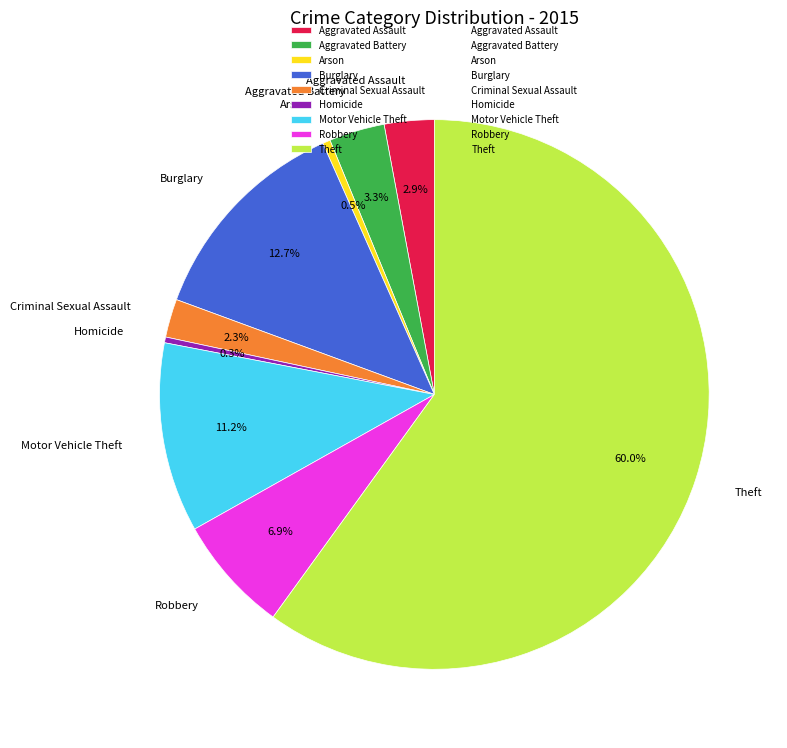

Approximately how many times larger is the value at Aggravated Battery compared to Theft?

0.1